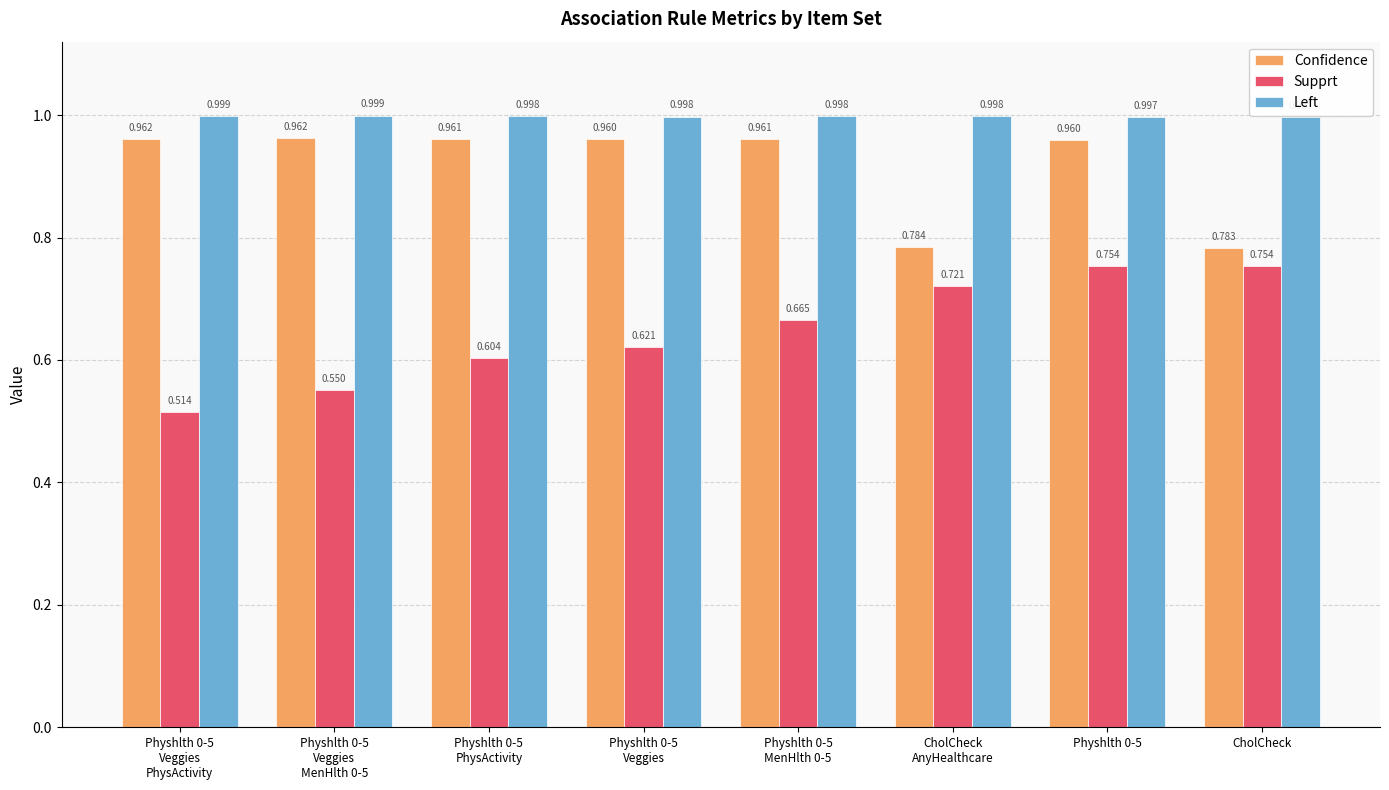

At Physhlth 0-5
PhysActivity, list the series in order from smallest to largest.

Supprt, Confidence, Left